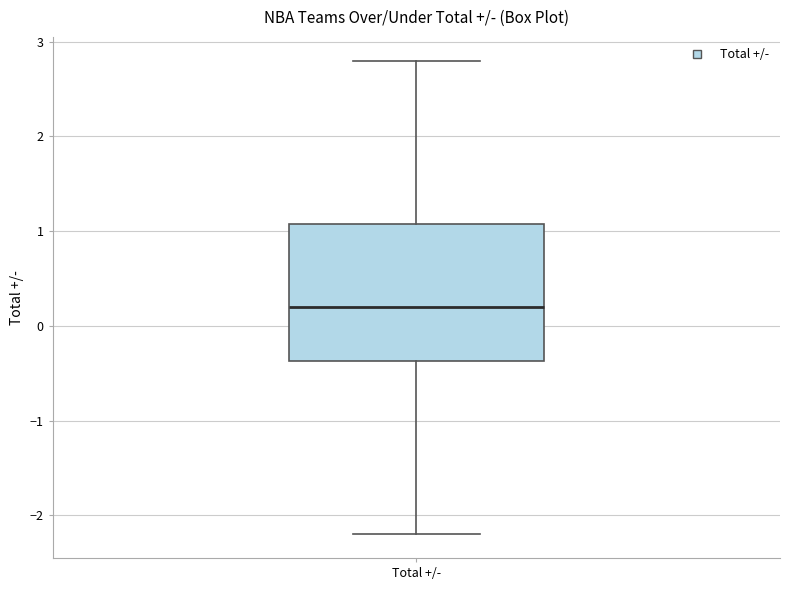

Where is the upper edge of the box for Total +/- on the y-axis? The values are not printed on the chart, so give them approximately, as read against the axis.

1.1